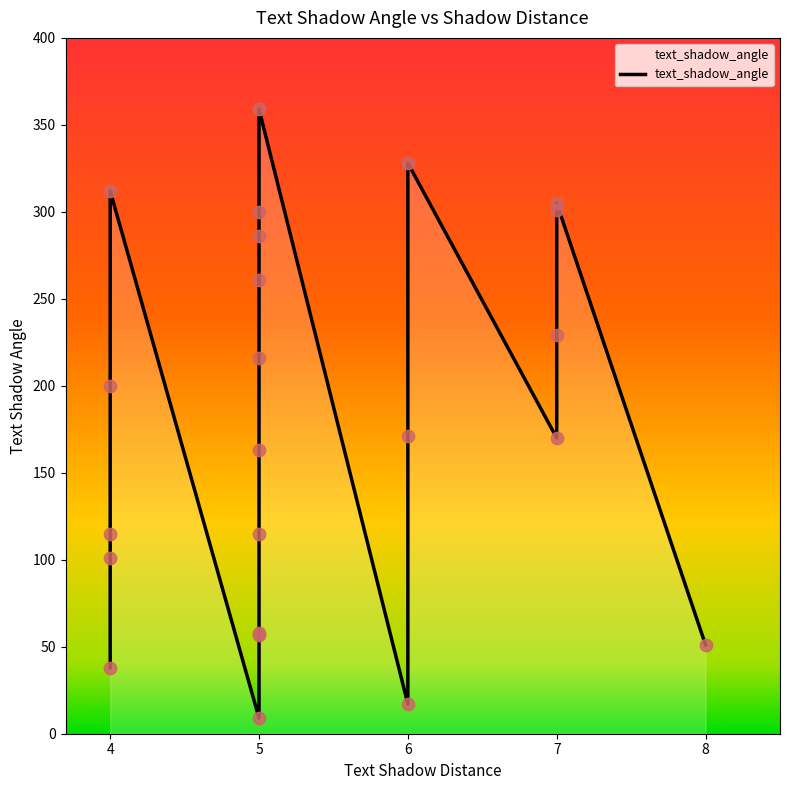

Between 7 and 7, which is larger?

7